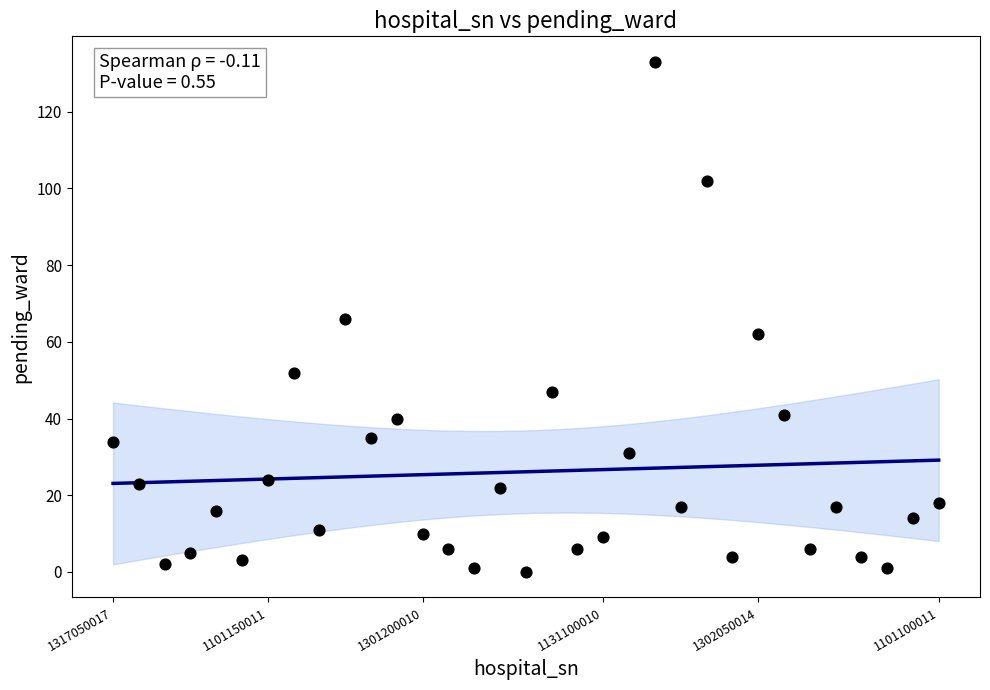

What is the range of Y values (max minus min)?

133